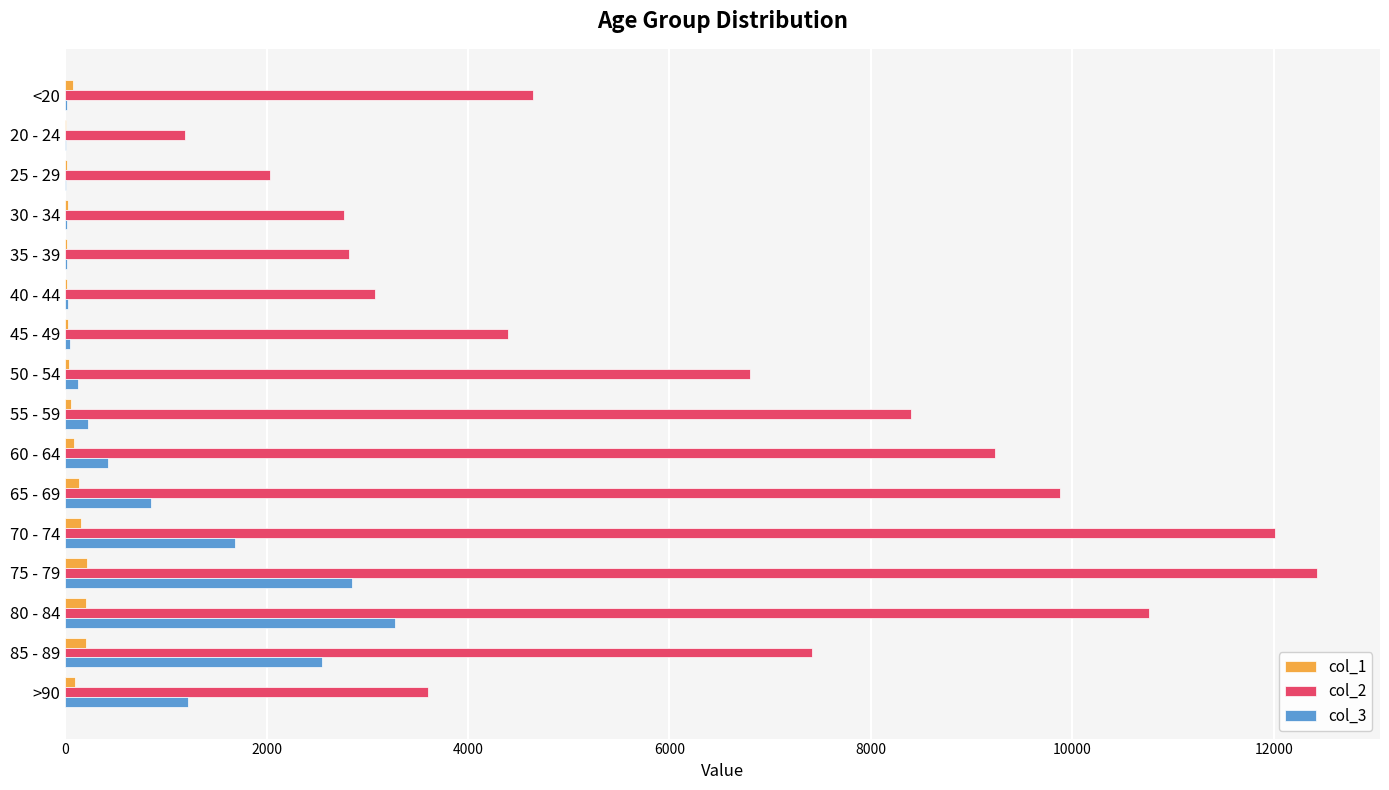

What are all the series names shown in the legend?

col_1, col_2, col_3